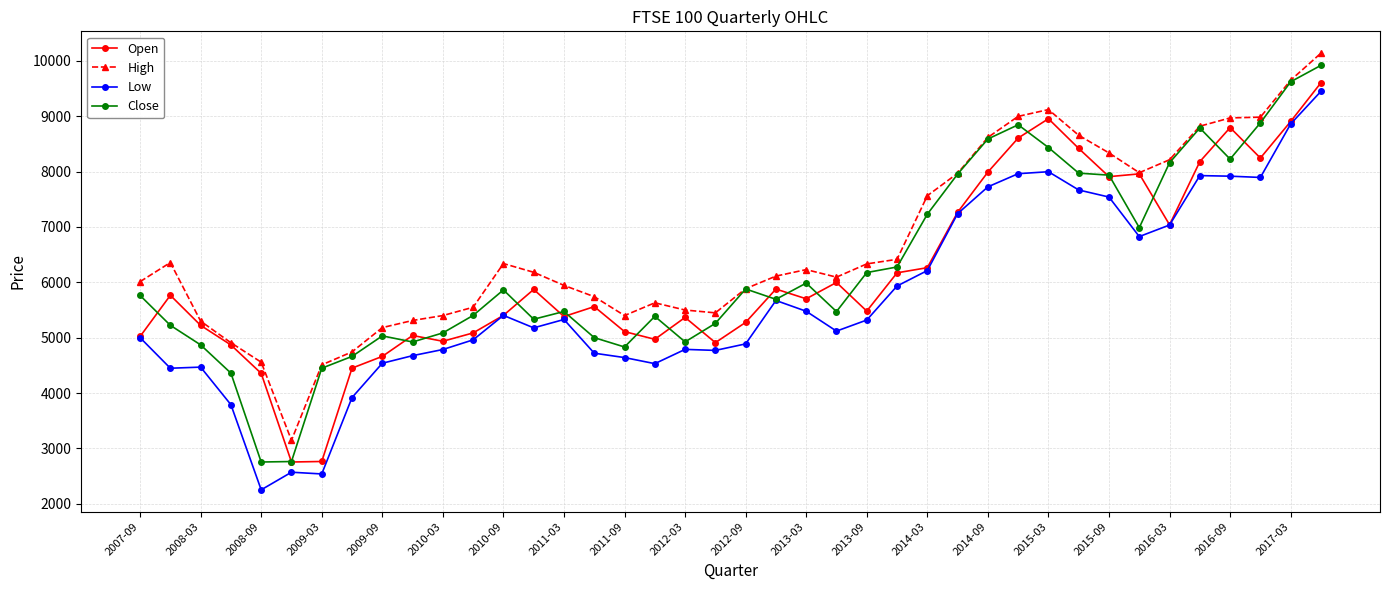

Which series has the largest total across all categories?

High